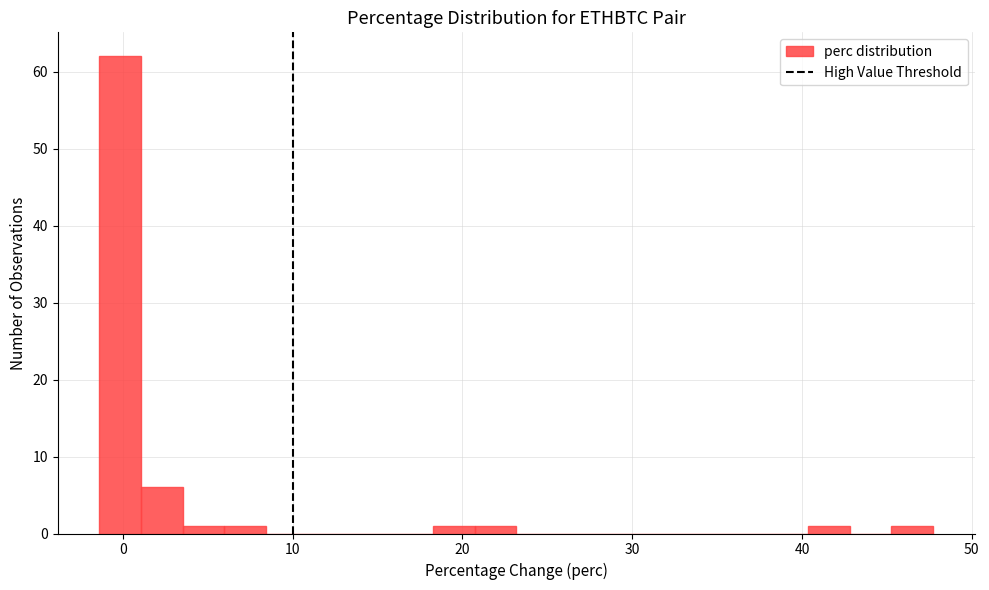

Around what value on the x-axis is the tallest bar? Give the approximate position of its centre, as read against the axis.

0